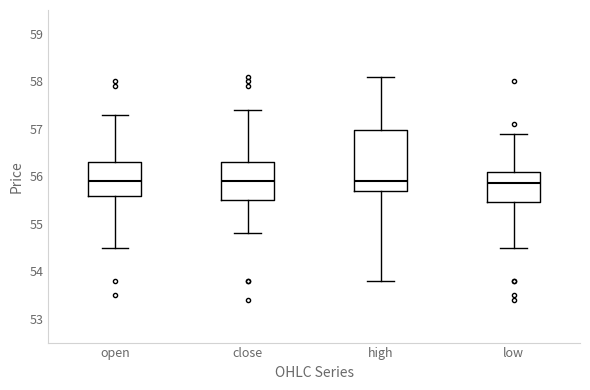

Where does the median line of the box for high sit on the y-axis? The values are not printed on the chart, so give them approximately, as read against the axis.

55.9